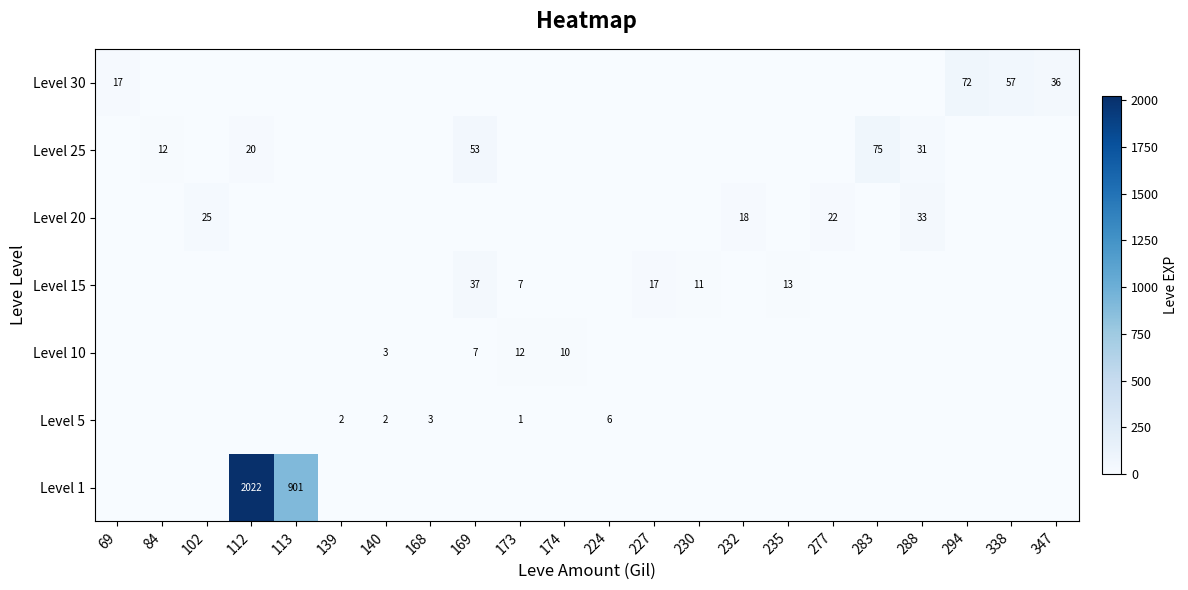

Is the value of Level 20 at 288 greater than the value of Level 1 at 113?

No